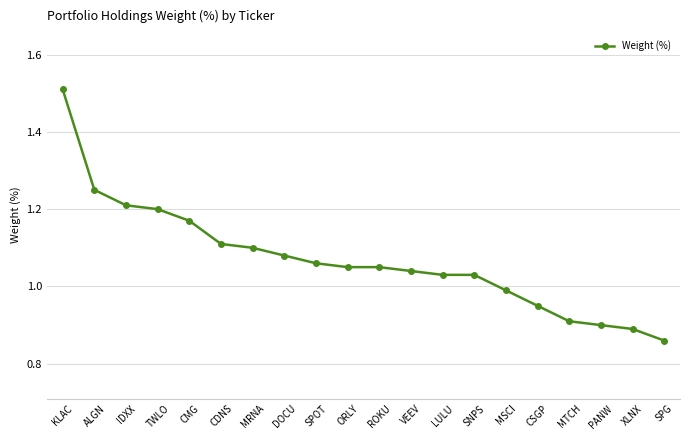

What is the difference between the values at KLAC and PANW?

0.6